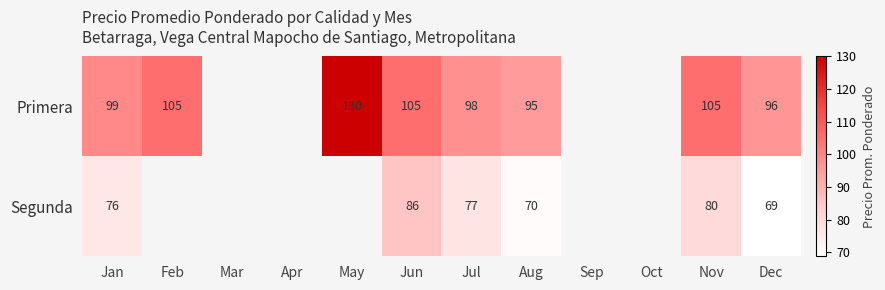

What is the spread (max minus min) of values at Aug?

25.0